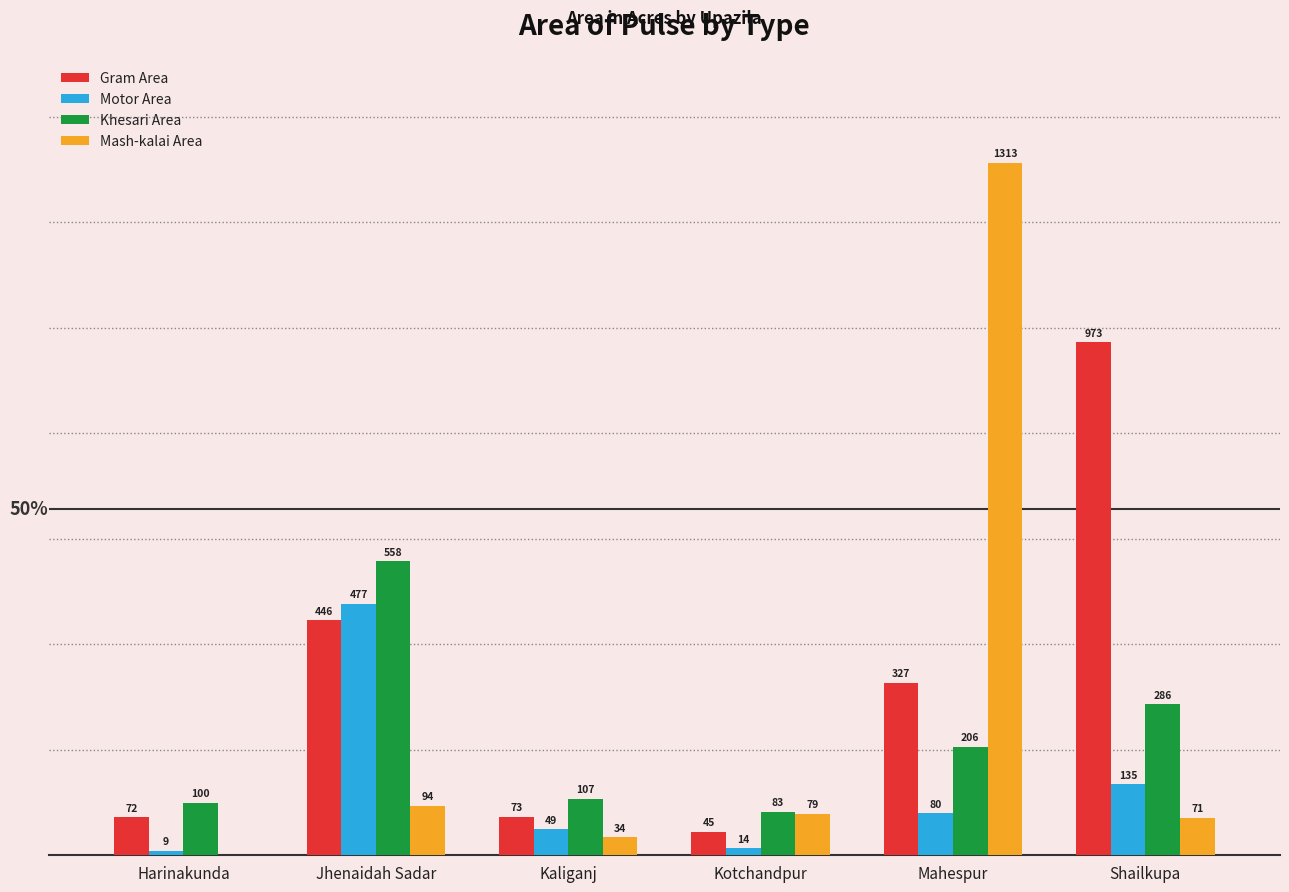

Which series changed the most between Mahespur and Shailkupa?

Mash-kalai Area